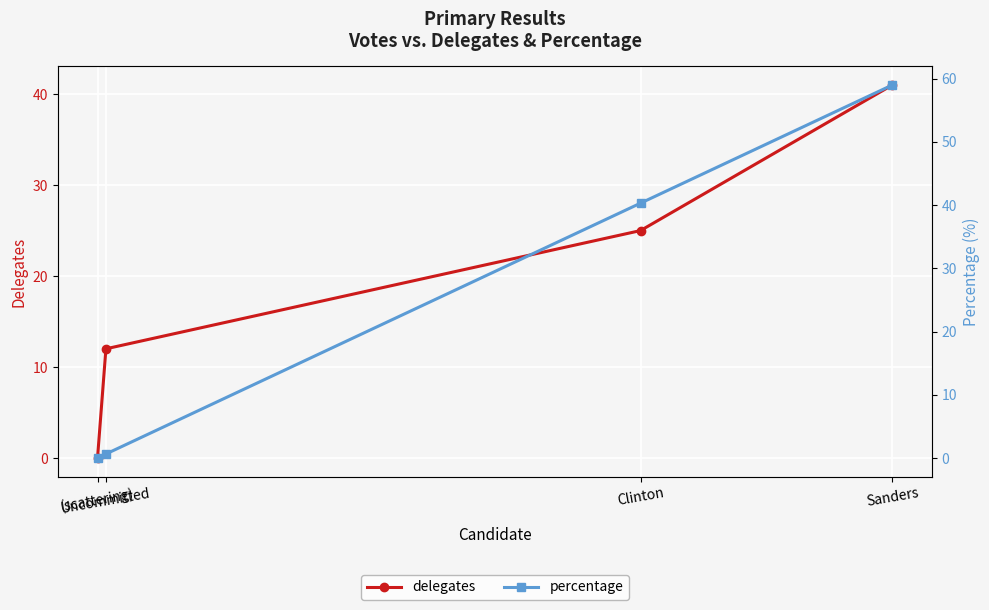

At which label does percentage reach its peak?

Sanders